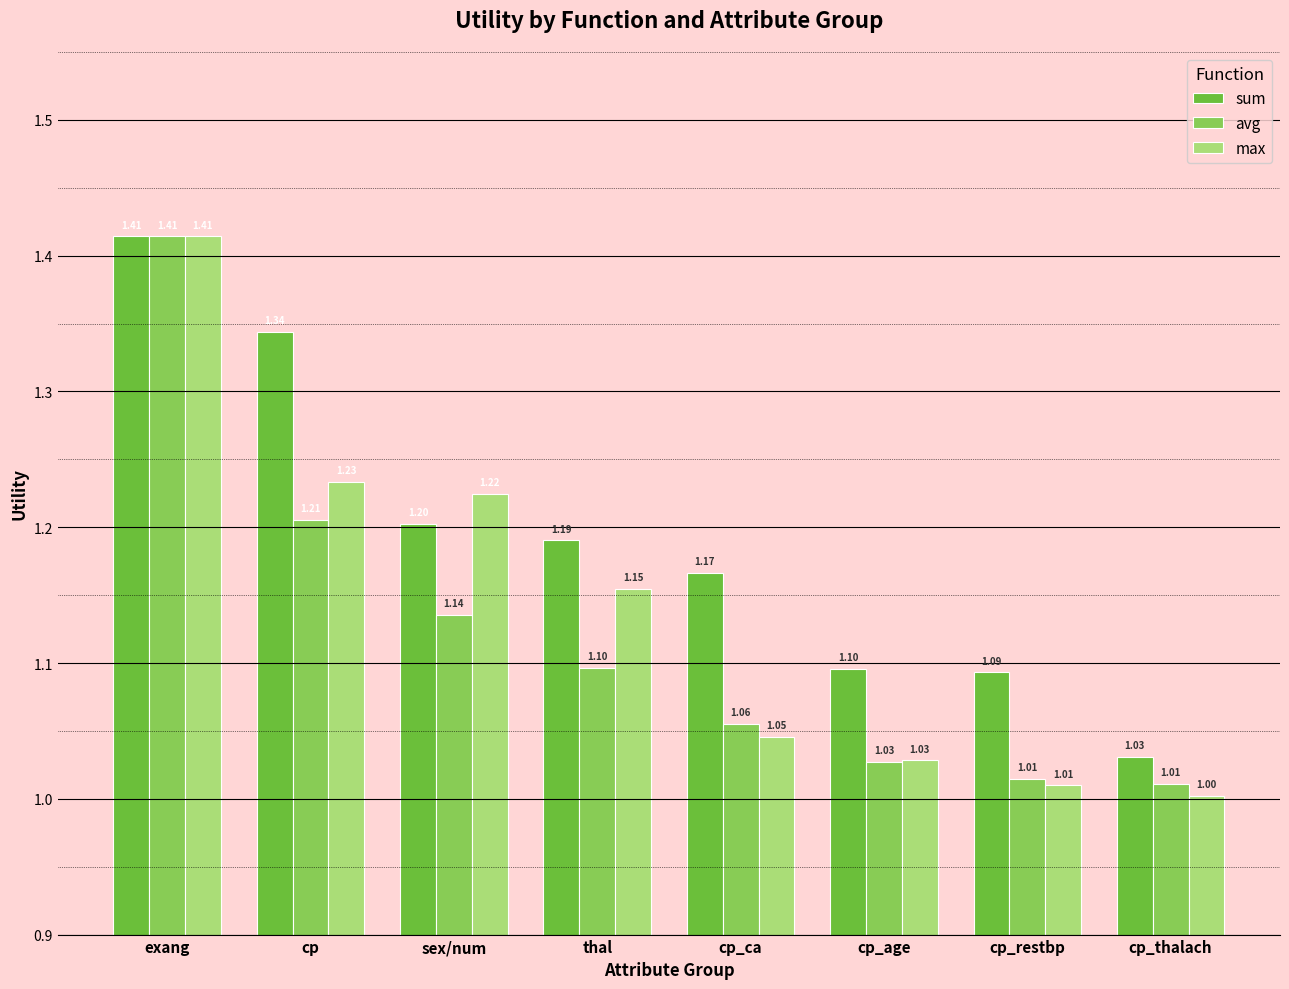

List the labels in order of sum value, smallest first.

cp_thalach, cp_restbp, cp_age, cp_ca, thal, sex/num, cp, exang